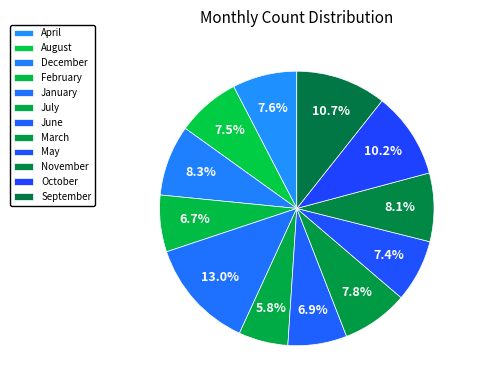

Rank the categories by value from highest to lowest.

January, September, October, December, November, March, April, August, May, June, February, July